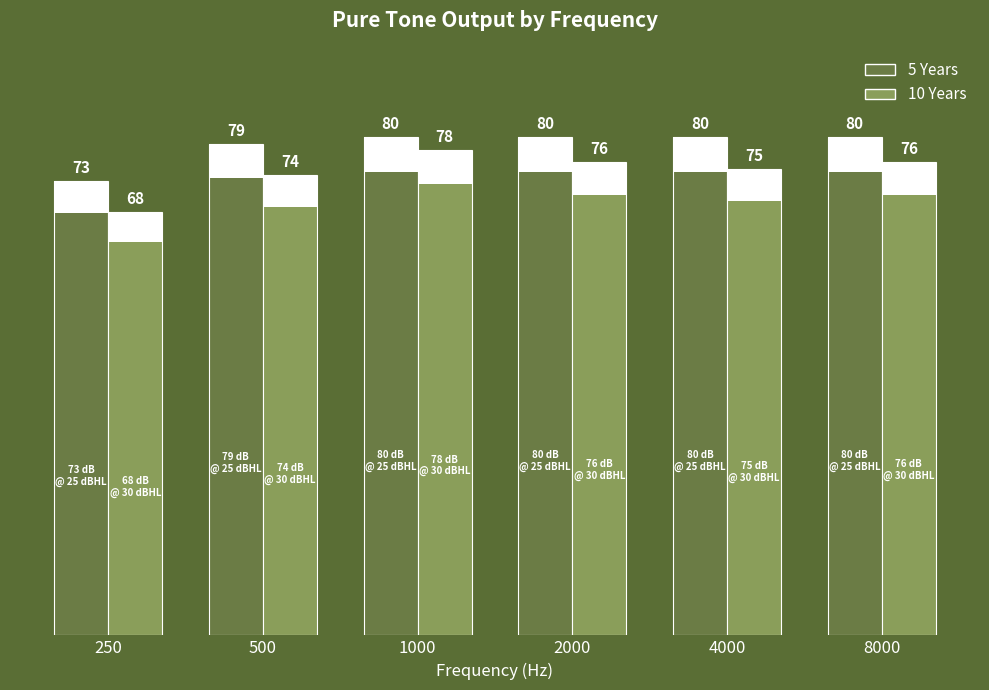

What is the minimum value for 5 Years?

73